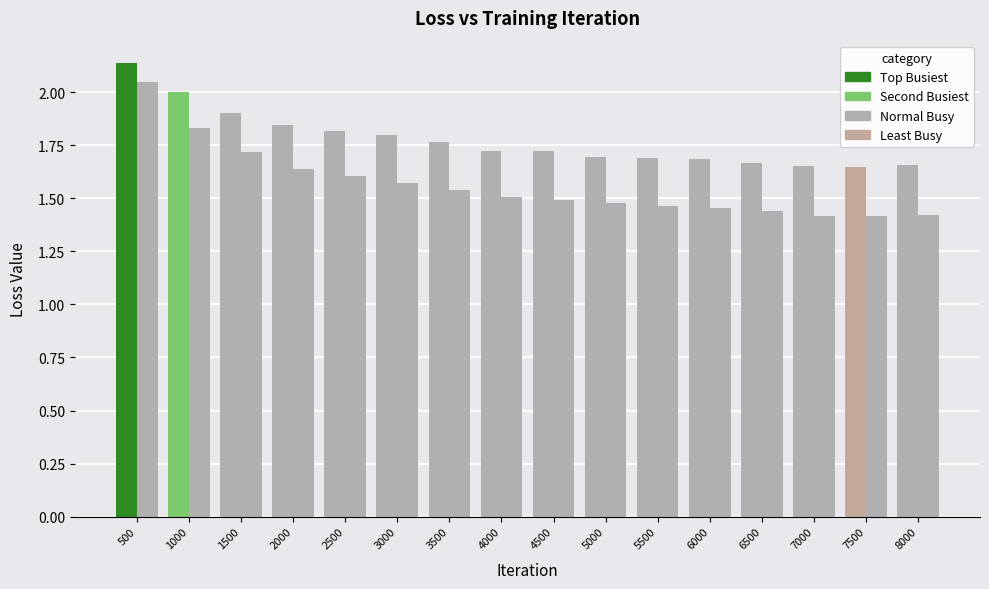

What is the difference between the maximum and second lowest values in the train_loss series?

0.6